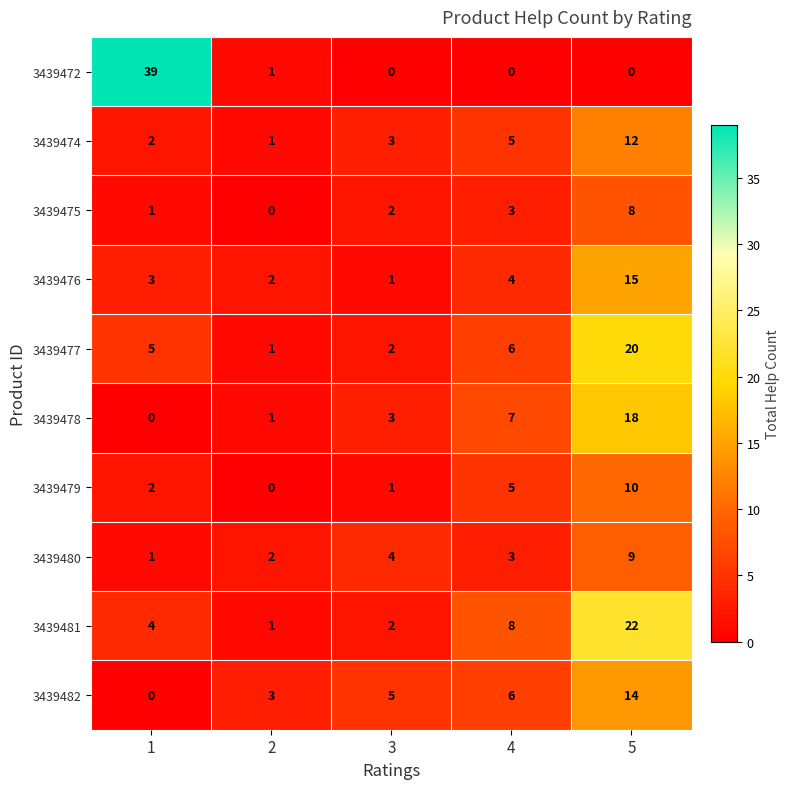

At which label is 3439480 closest to 5?

3